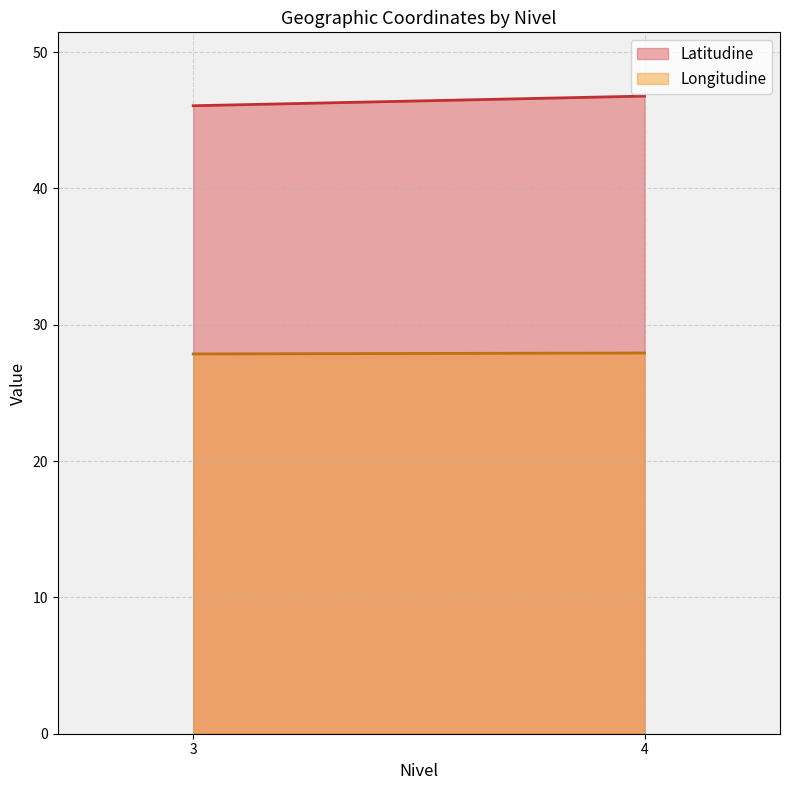

What is the value of the Latitudine point at the 1st from the left?

46.1